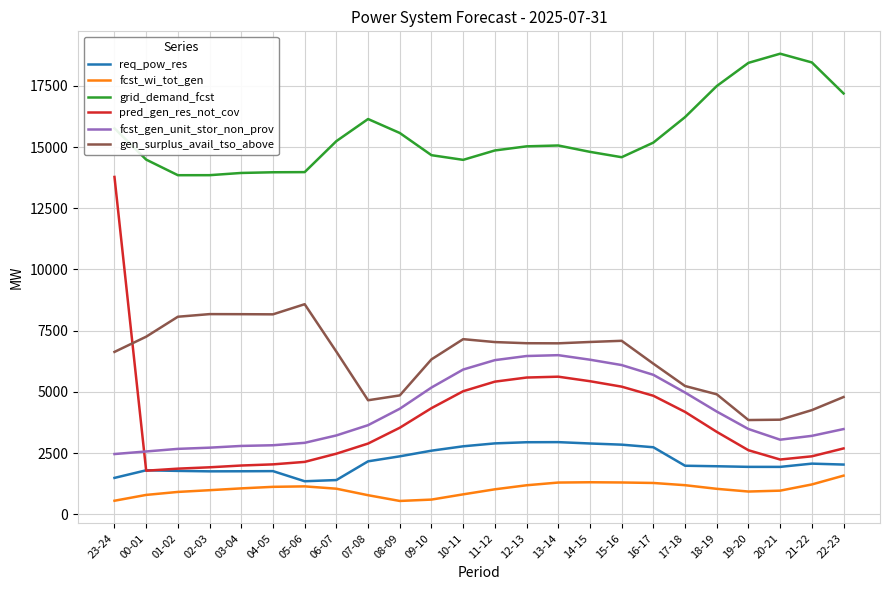

What are all the series names shown in the legend?

req_pow_res, fcst_wi_tot_gen, grid_demand_fcst, pred_gen_res_not_cov, fcst_gen_unit_stor_non_prov, gen_surplus_avail_tso_above